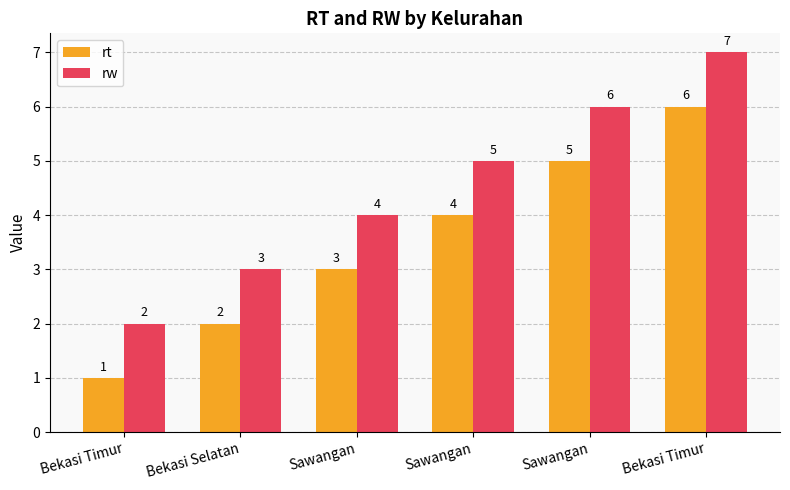

Read the rw value at Bekasi Timur.

7